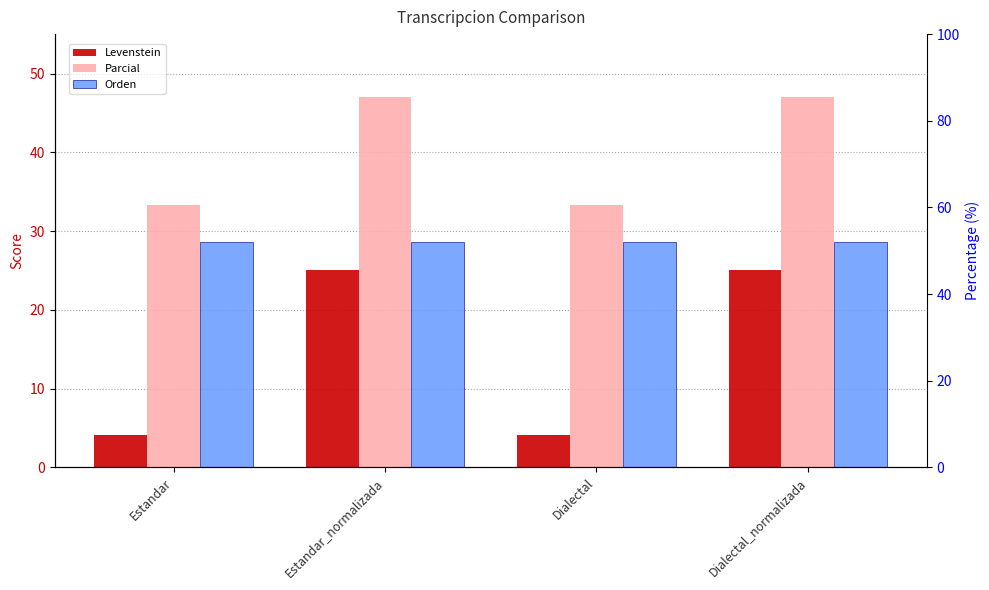

Which series has the largest range (max minus min)?

Levenstein